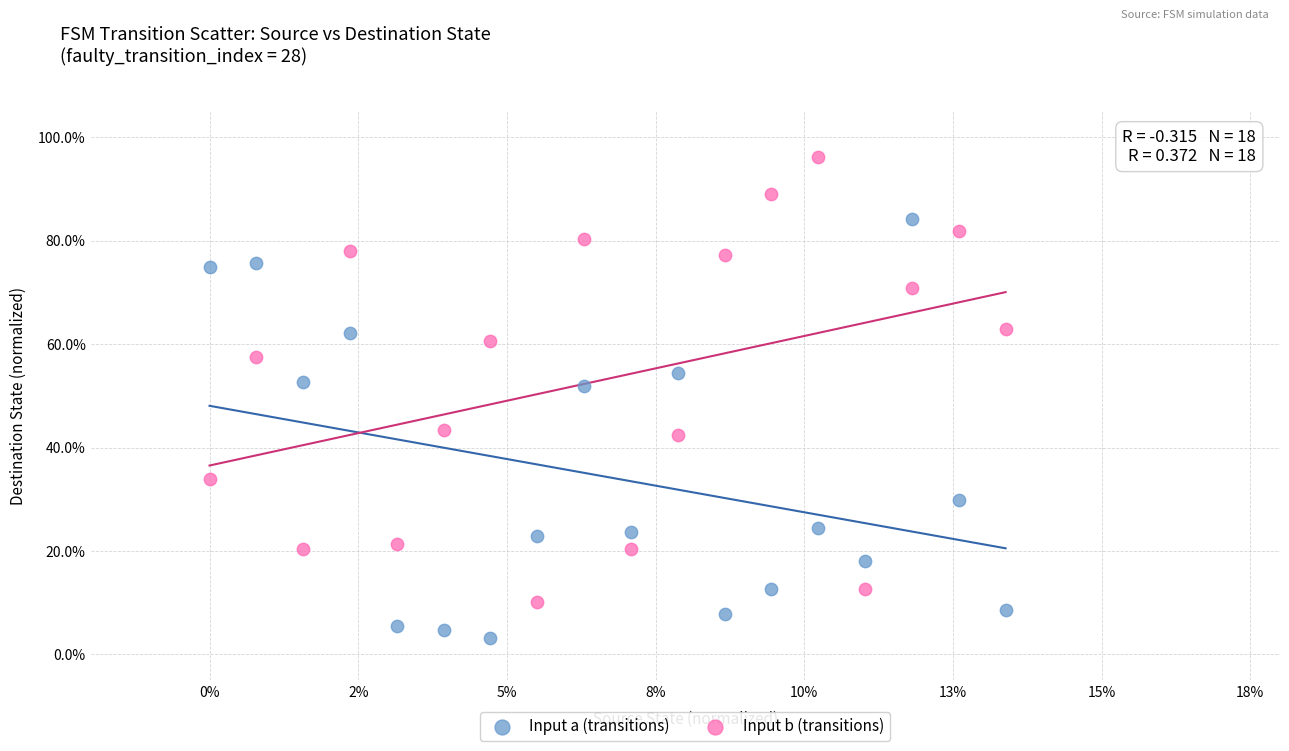

Which series contains the highest Y value?

Input b (transitions)